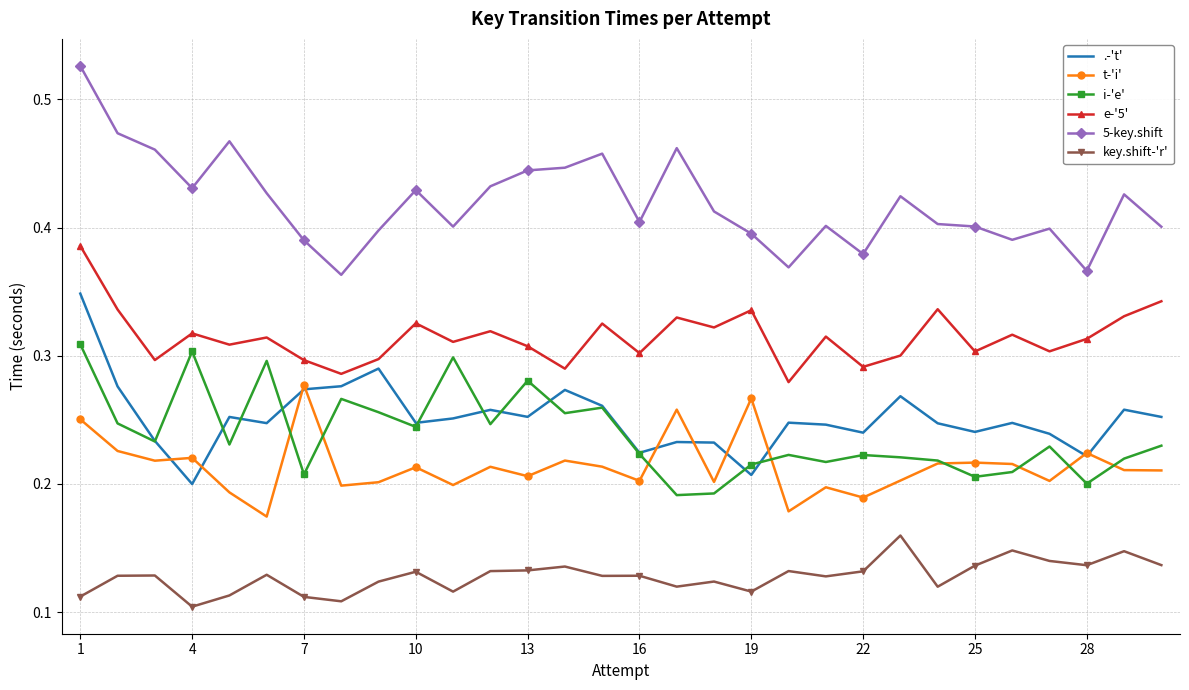

Rank the series by their maximum value, from lowest to highest.

key.shift-'r', t-'i', i-'e', .-'t', e-'5', 5-key.shift